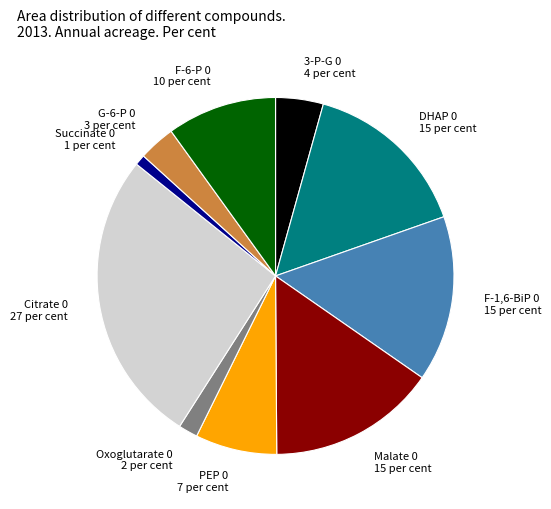

Which has a higher value, PEP 0 or 3-P-G 0?

PEP 0